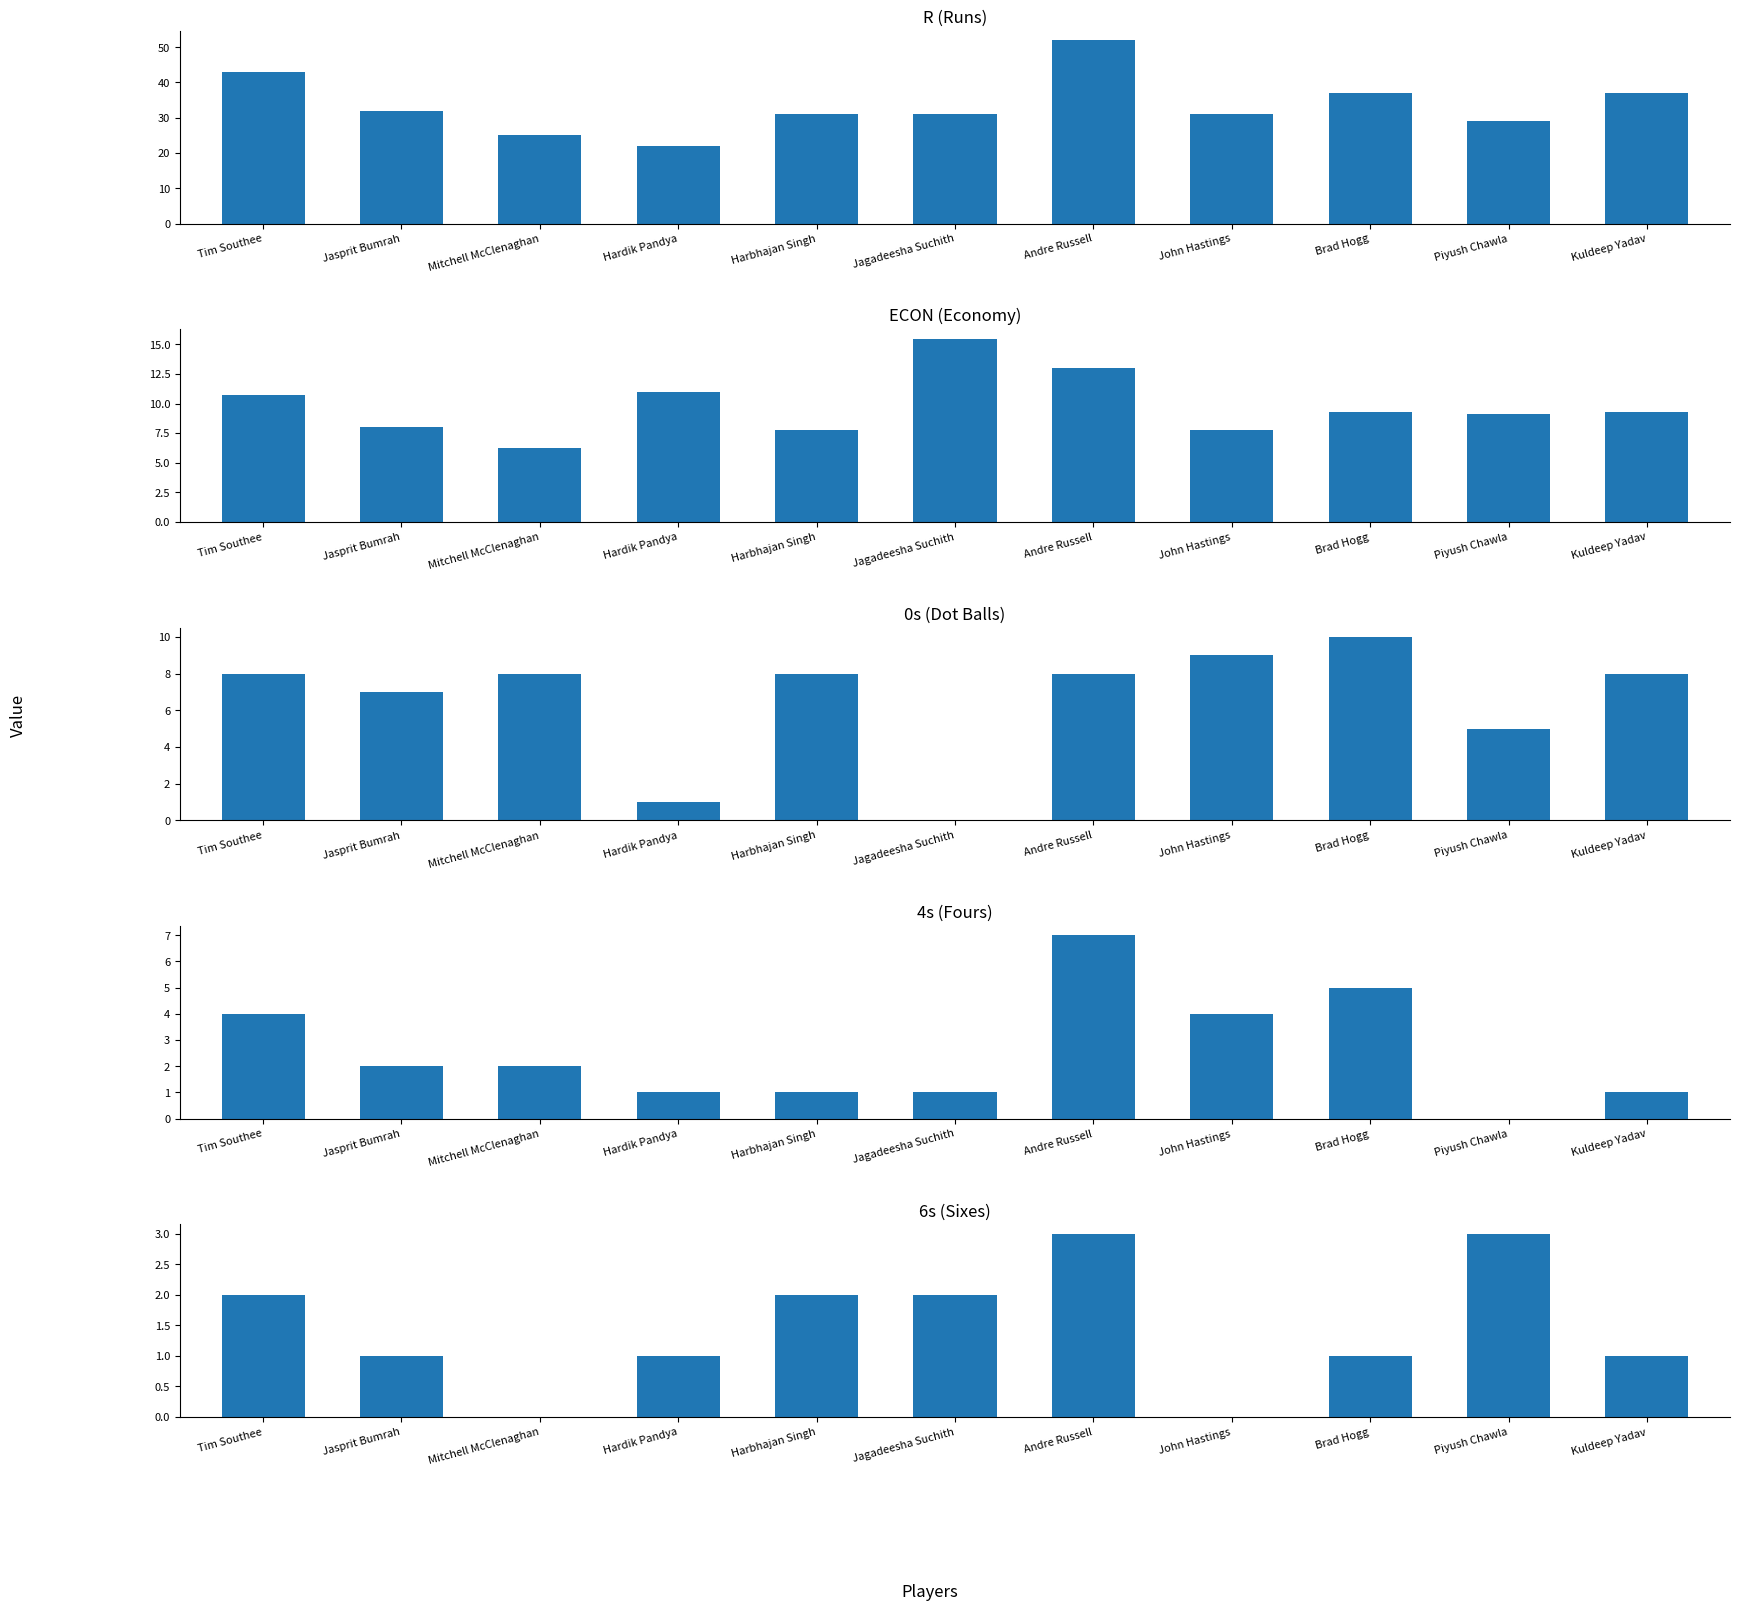

Are the bars grouped side by side (vs. stacked)?

Yes